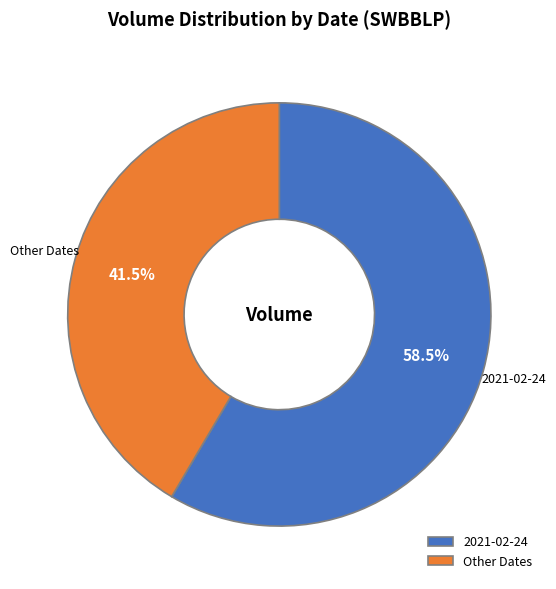

What portion of the pie excludes Other Dates?

58.5%